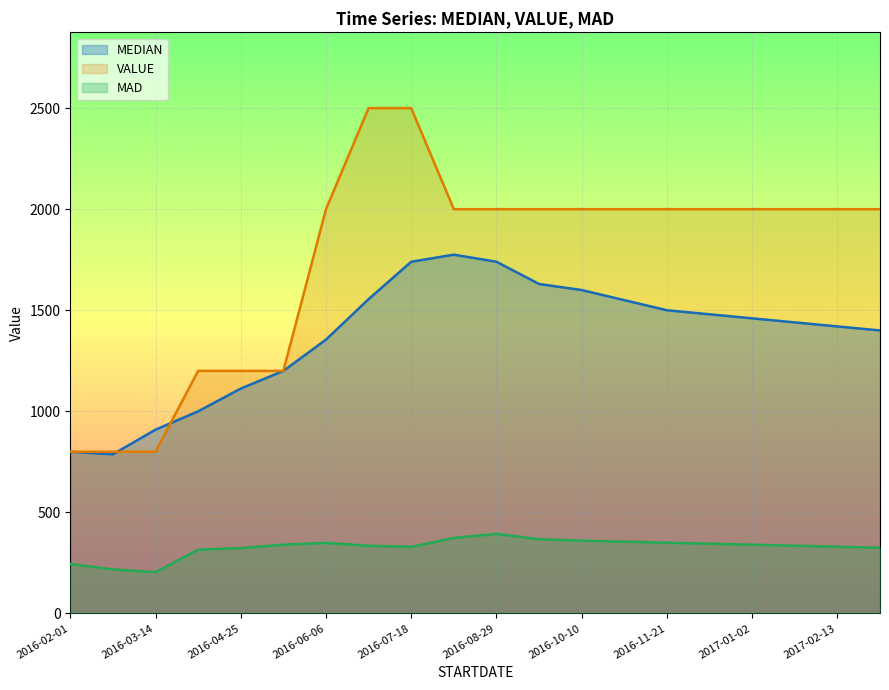

Does the chart display data point markers on the line(s)?

No